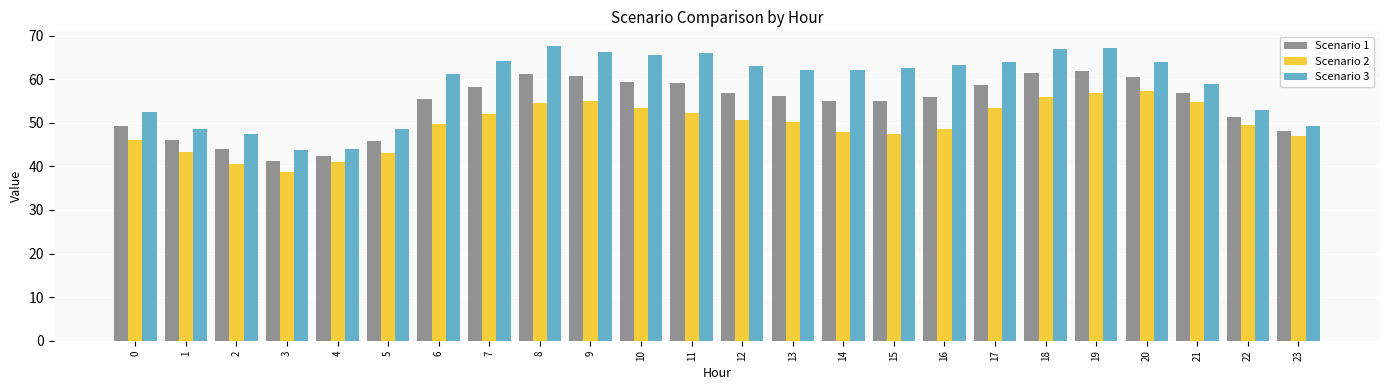

List the series in order of their peak value, lowest first.

Scenario 2, Scenario 1, Scenario 3